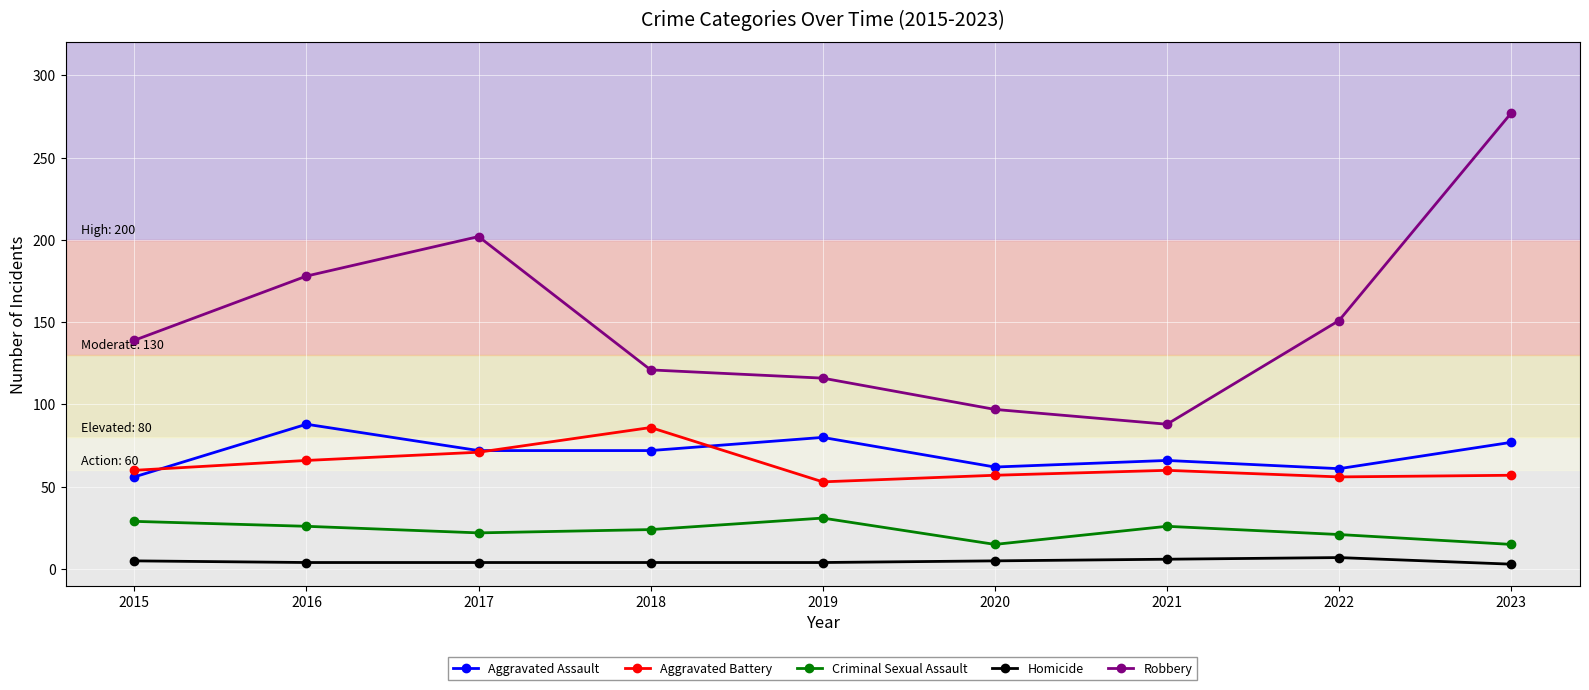

What is the value of the Aggravated Battery point at the 3rd from the left?

71